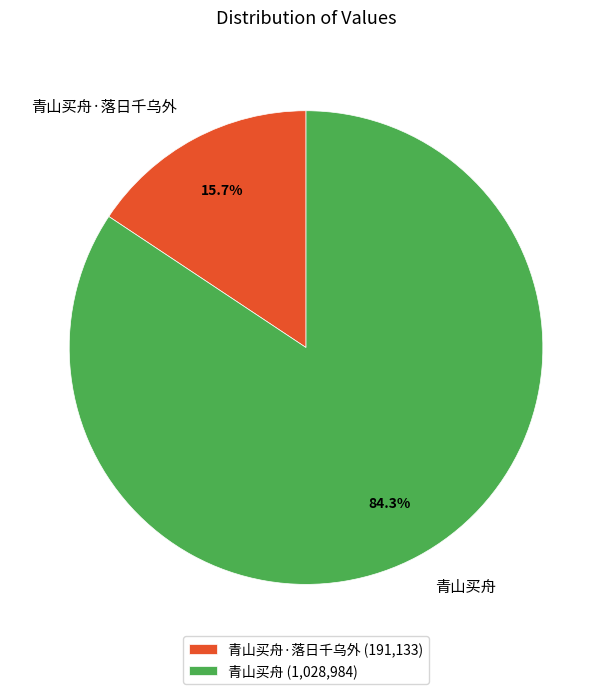

What percentage do 青山买舟 and 青山买舟·落日千乌外 together represent?

100.0%